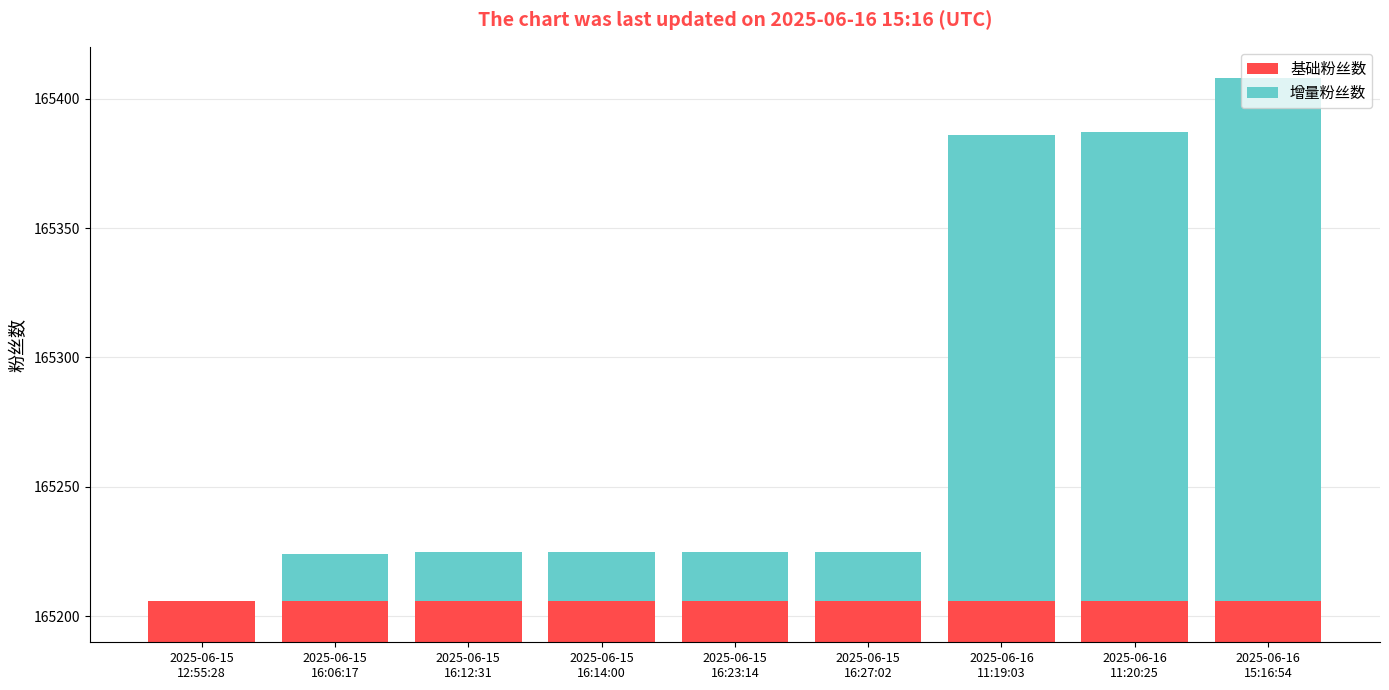

Is it true that 增量粉丝数 equals 19 at 2025-06-15
16:23:14?

True